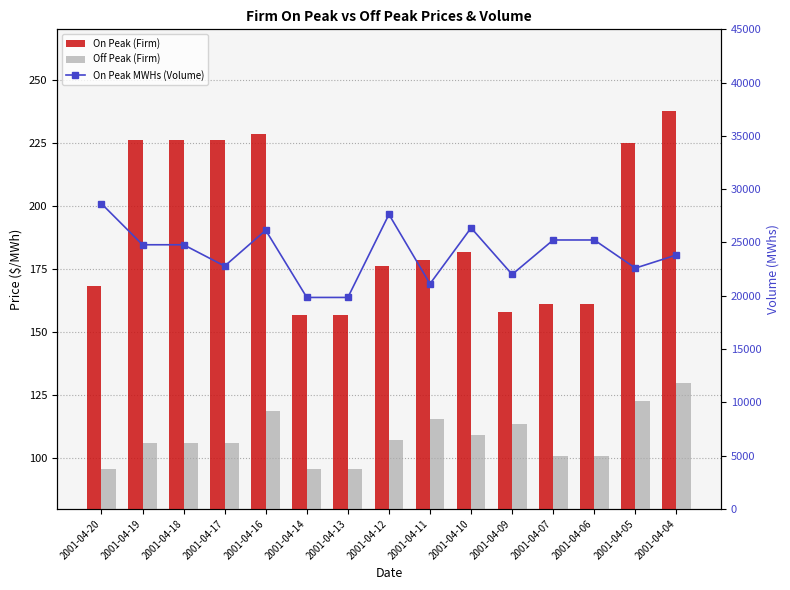

Is the value of Off Peak (Firm) at 2001-04-14 greater than the value of On Peak (Firm) at 2001-04-14?

No